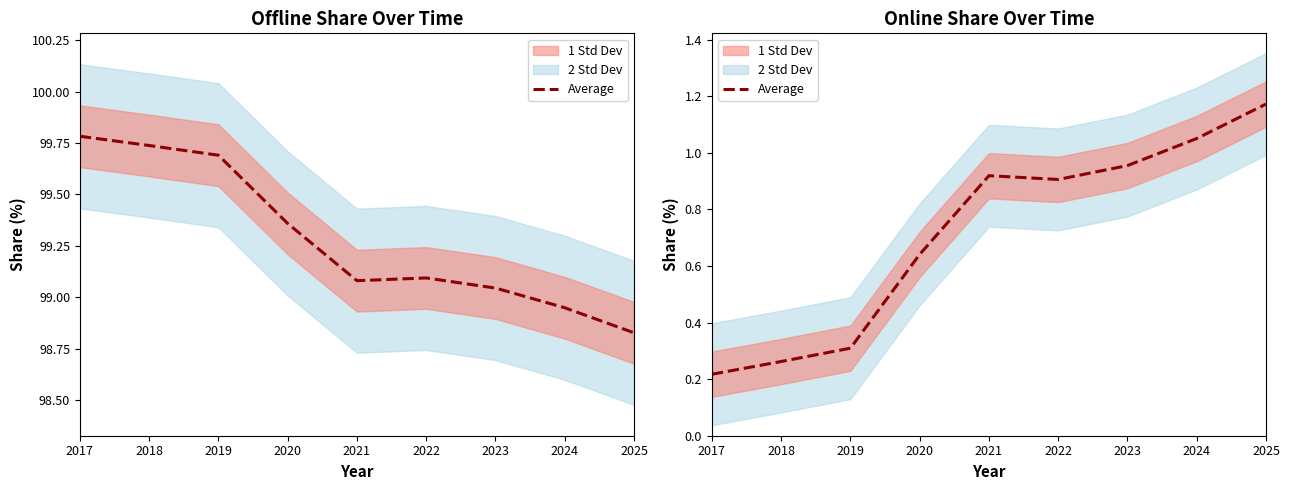

Which category has the lowest value across all series?

2017